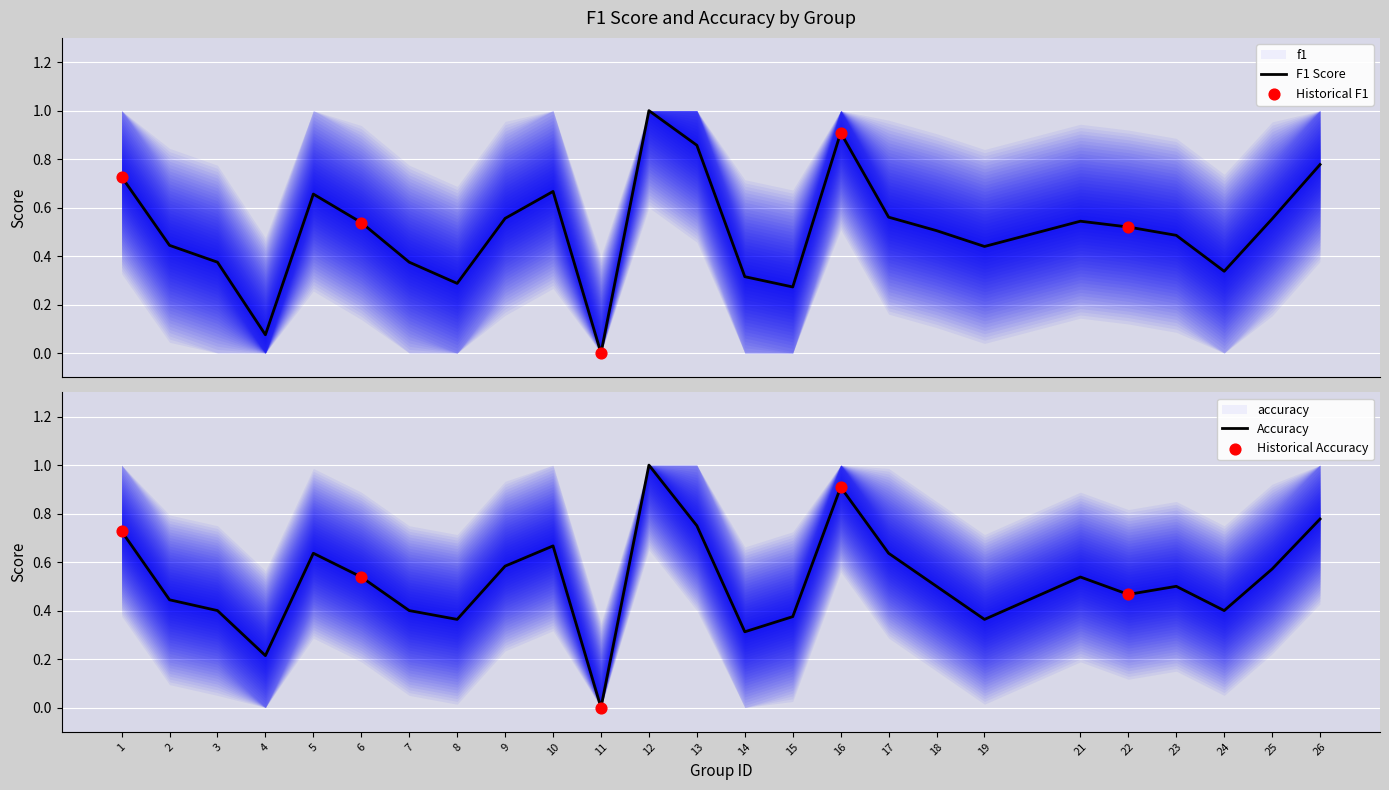

Which series reaches the maximum Y coordinate?

f1